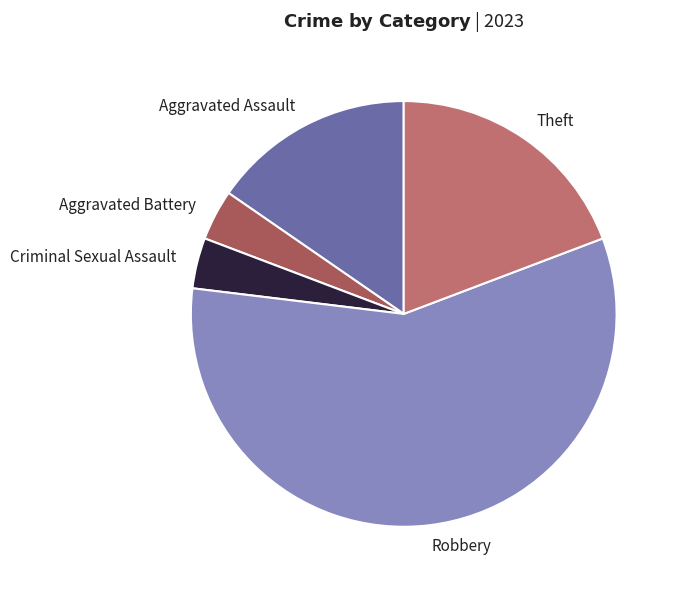

Is there a majority slice in this chart?

Yes